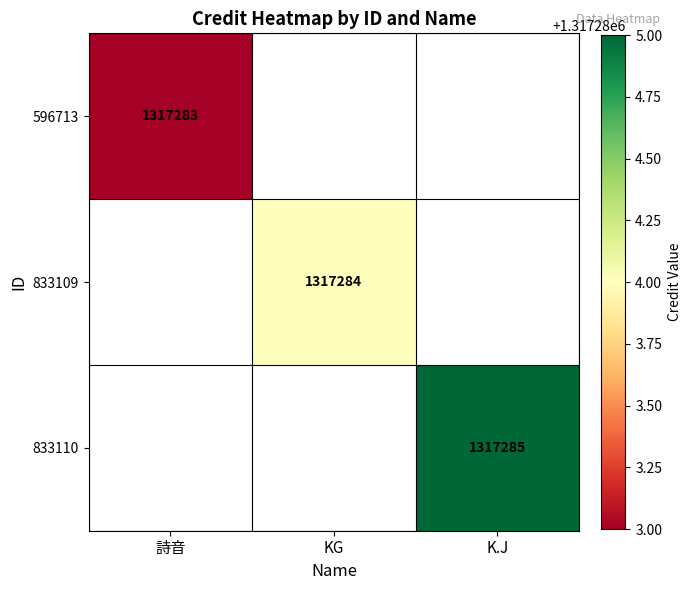

What is the greatest value displayed?

1317285.0